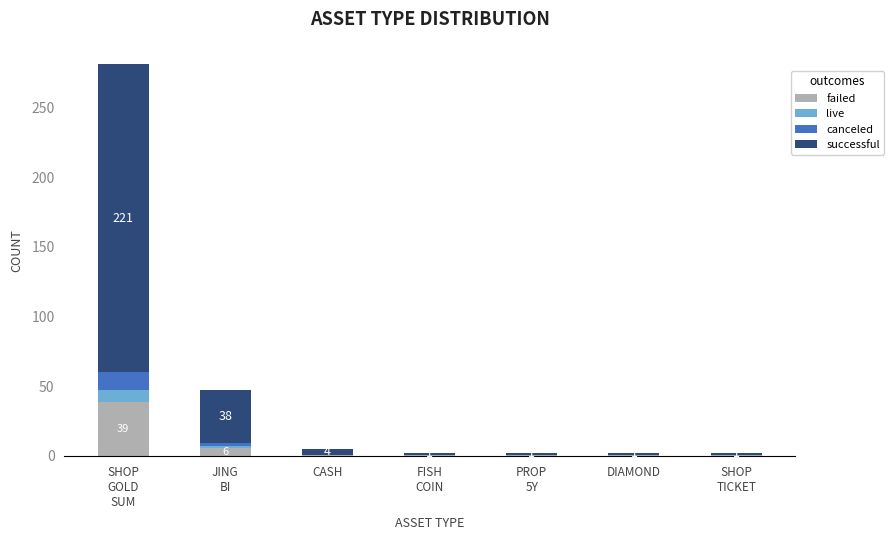

What are all the series names shown in the legend?

failed, live, canceled, successful